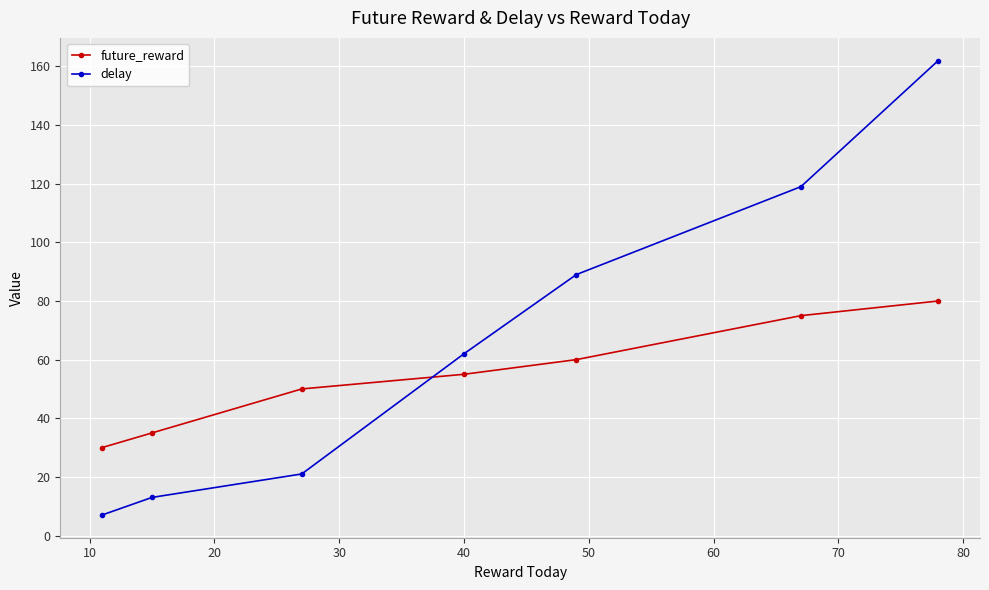

Reading left to right, list all the values displayed in this chart.

future_reward: 30	35	50	55	60	75	80
delay: 7	13	21	62	89	119	162